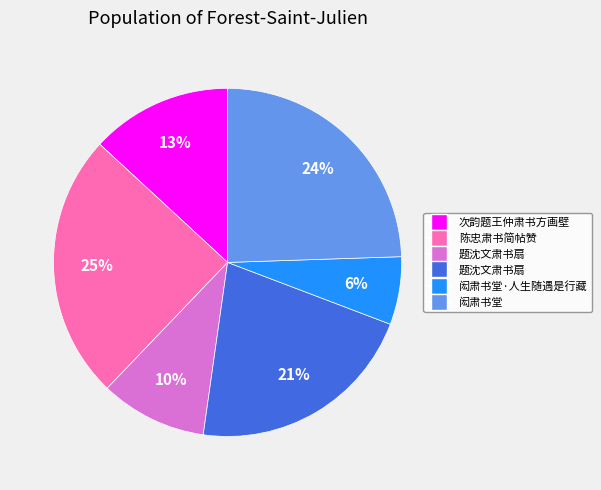

To the nearest percent, what is the average slice percentage?

17%